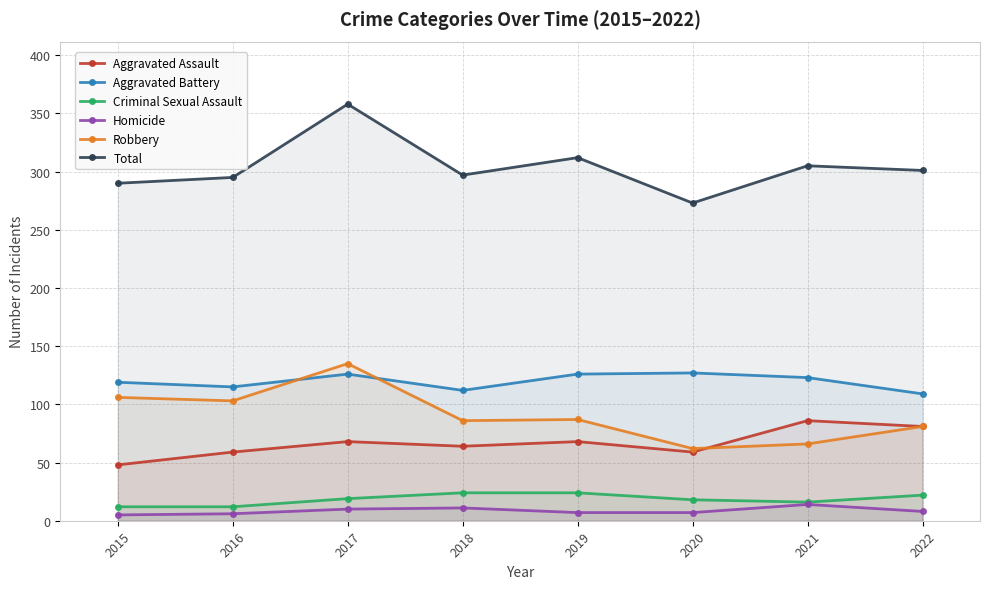

Is it true that Aggravated Assault equals 59 at 2020?

True